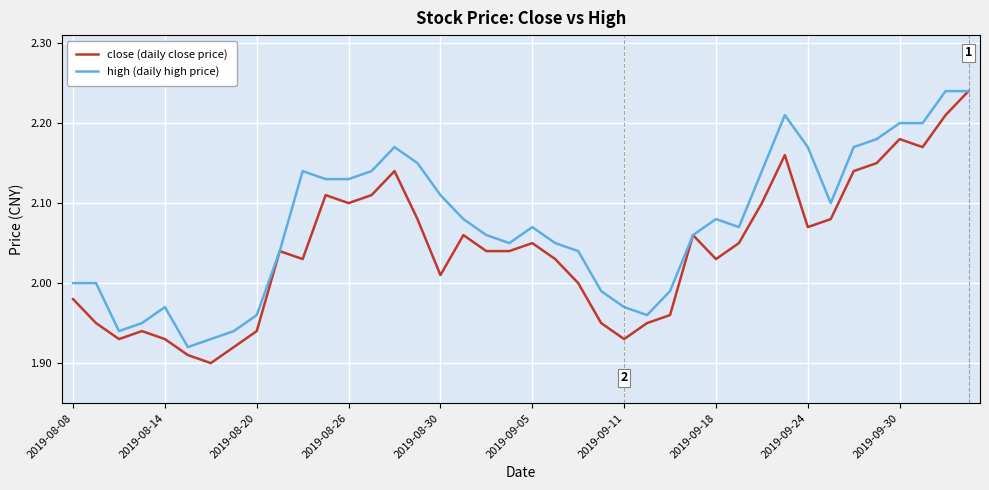

Which series has the largest total across all categories?

high (daily high price)